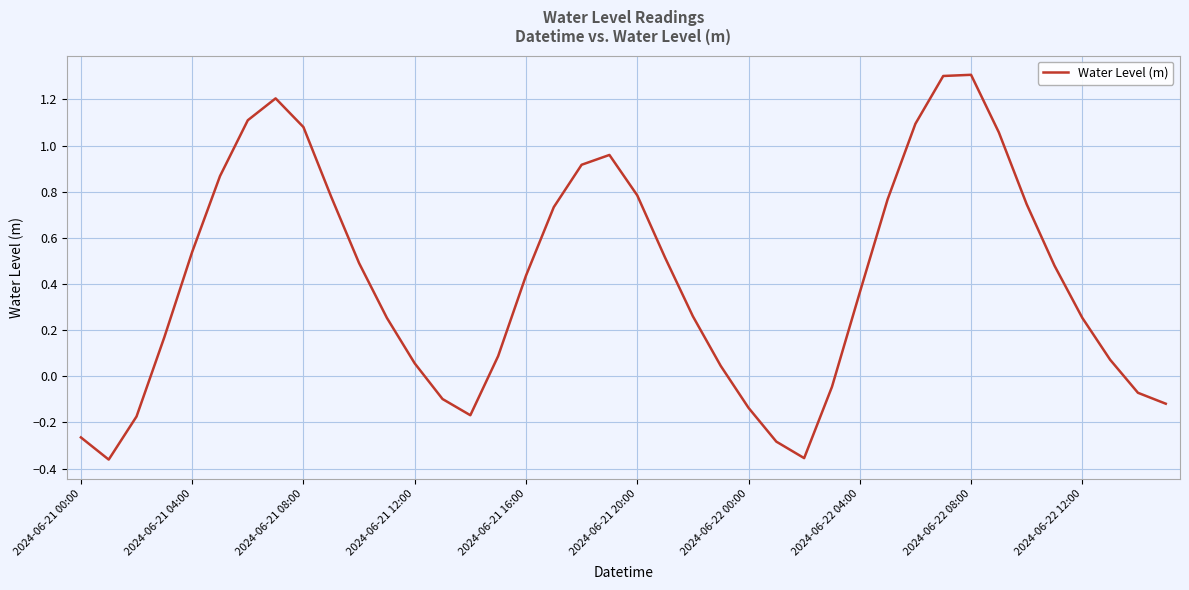

How many values are above zero?

29